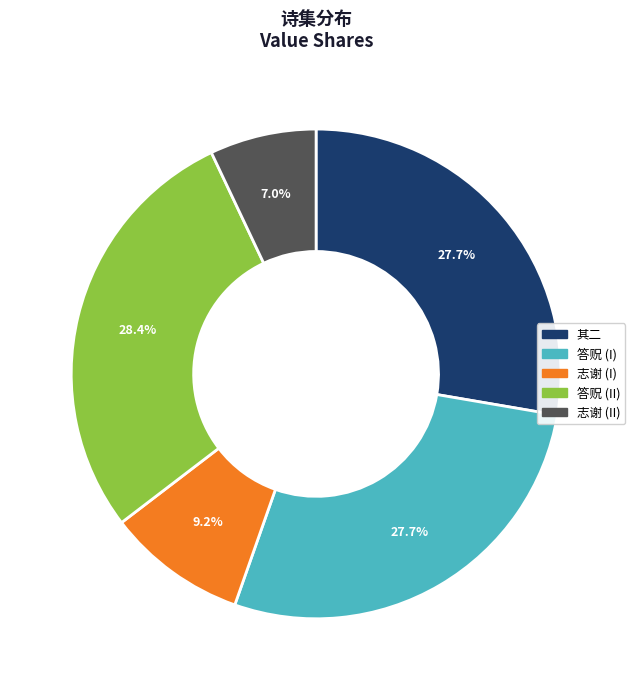

Is there a majority slice in this chart?

No